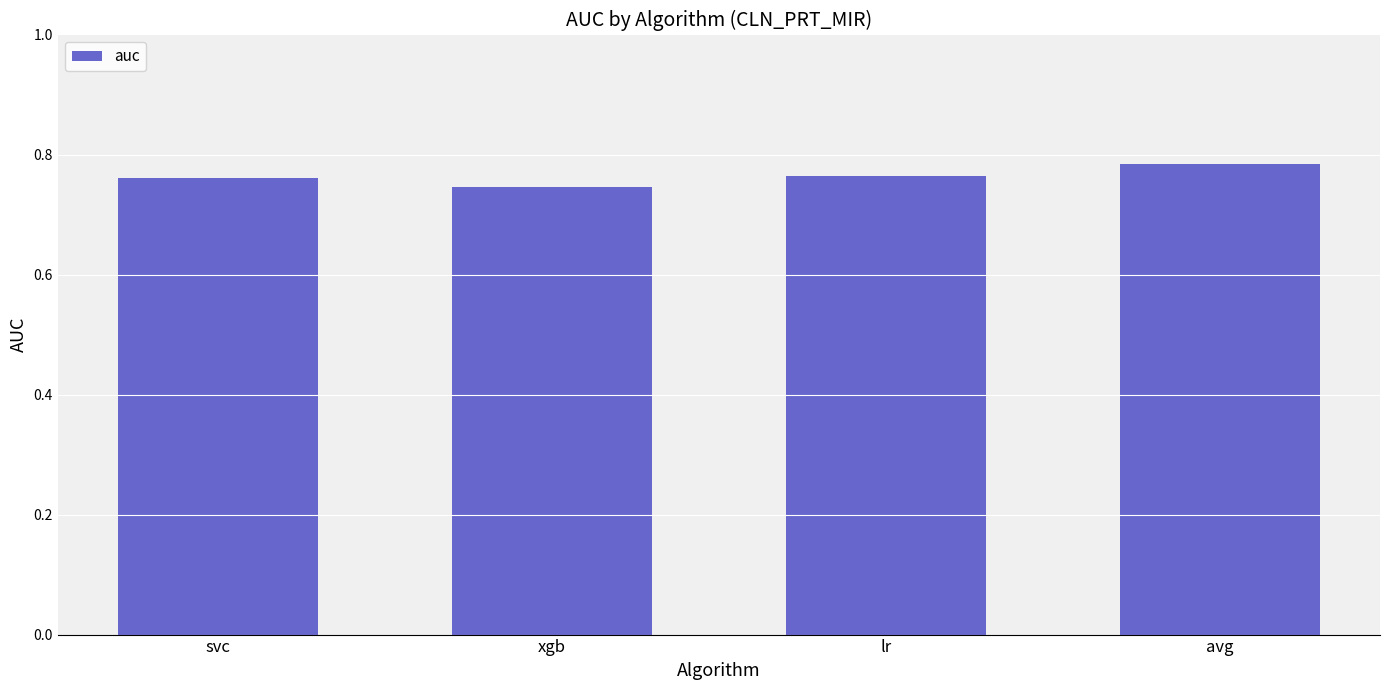

True or false: the data shows 0.3 at svc.

False